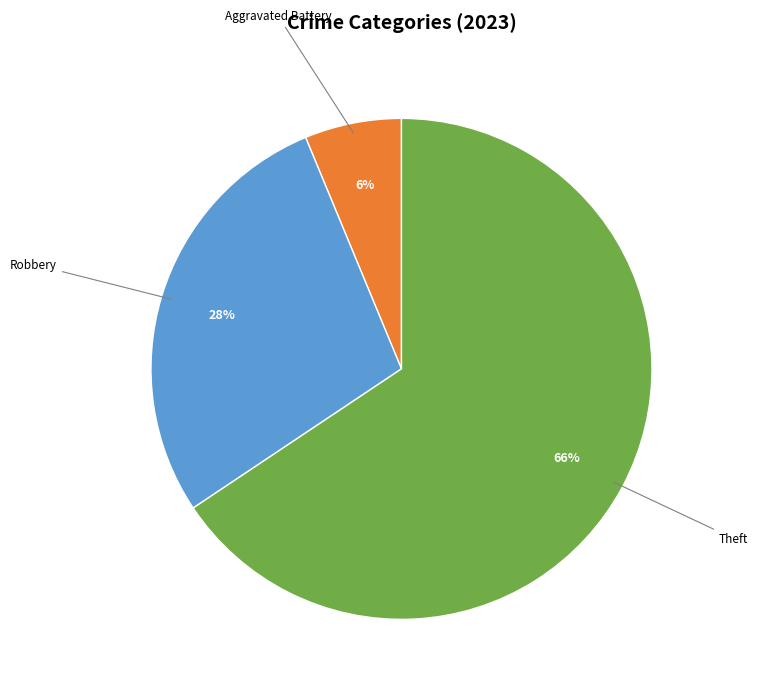

Is there any slice that represents more than half of the pie?

Yes